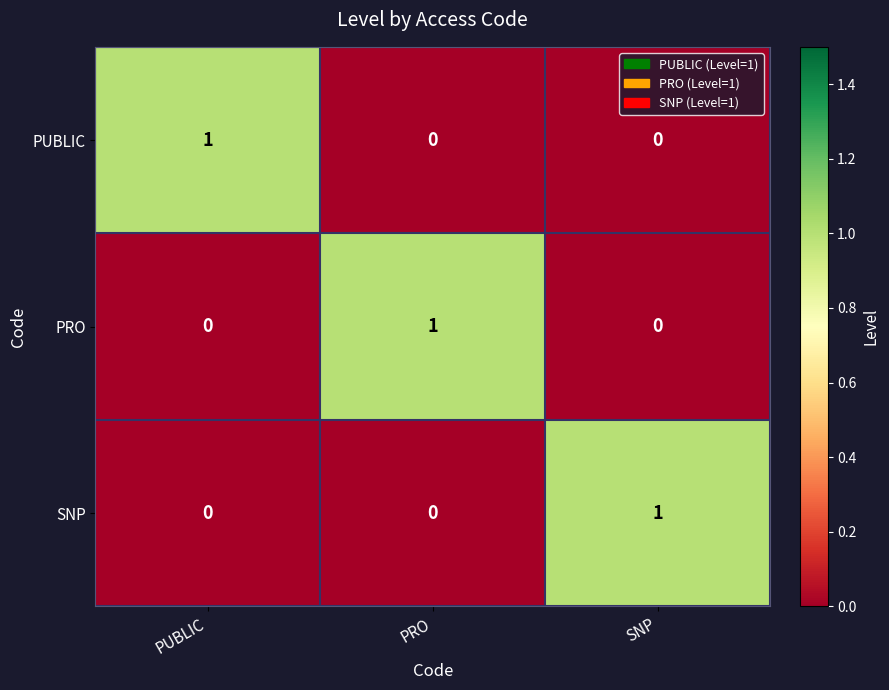

At how many categories does at least one series exceed 0?

3